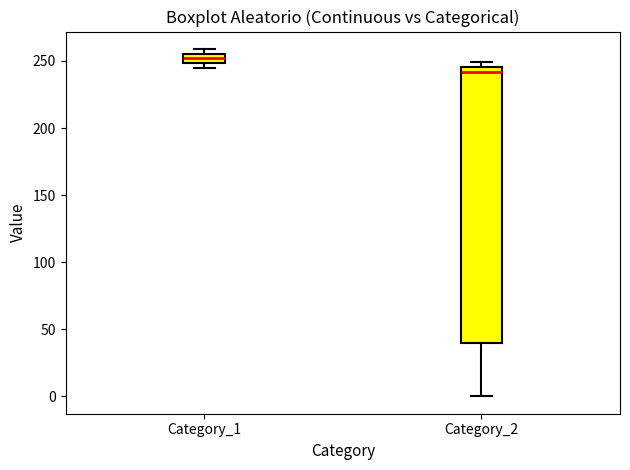

Which box has the lowest median line?

Category_2